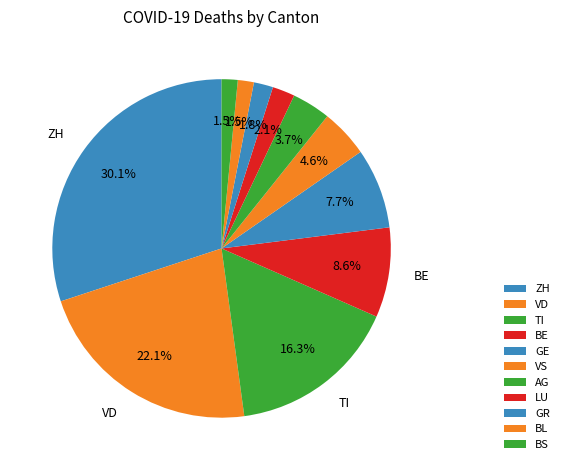

Which category has the smallest portion of the pie?

BS